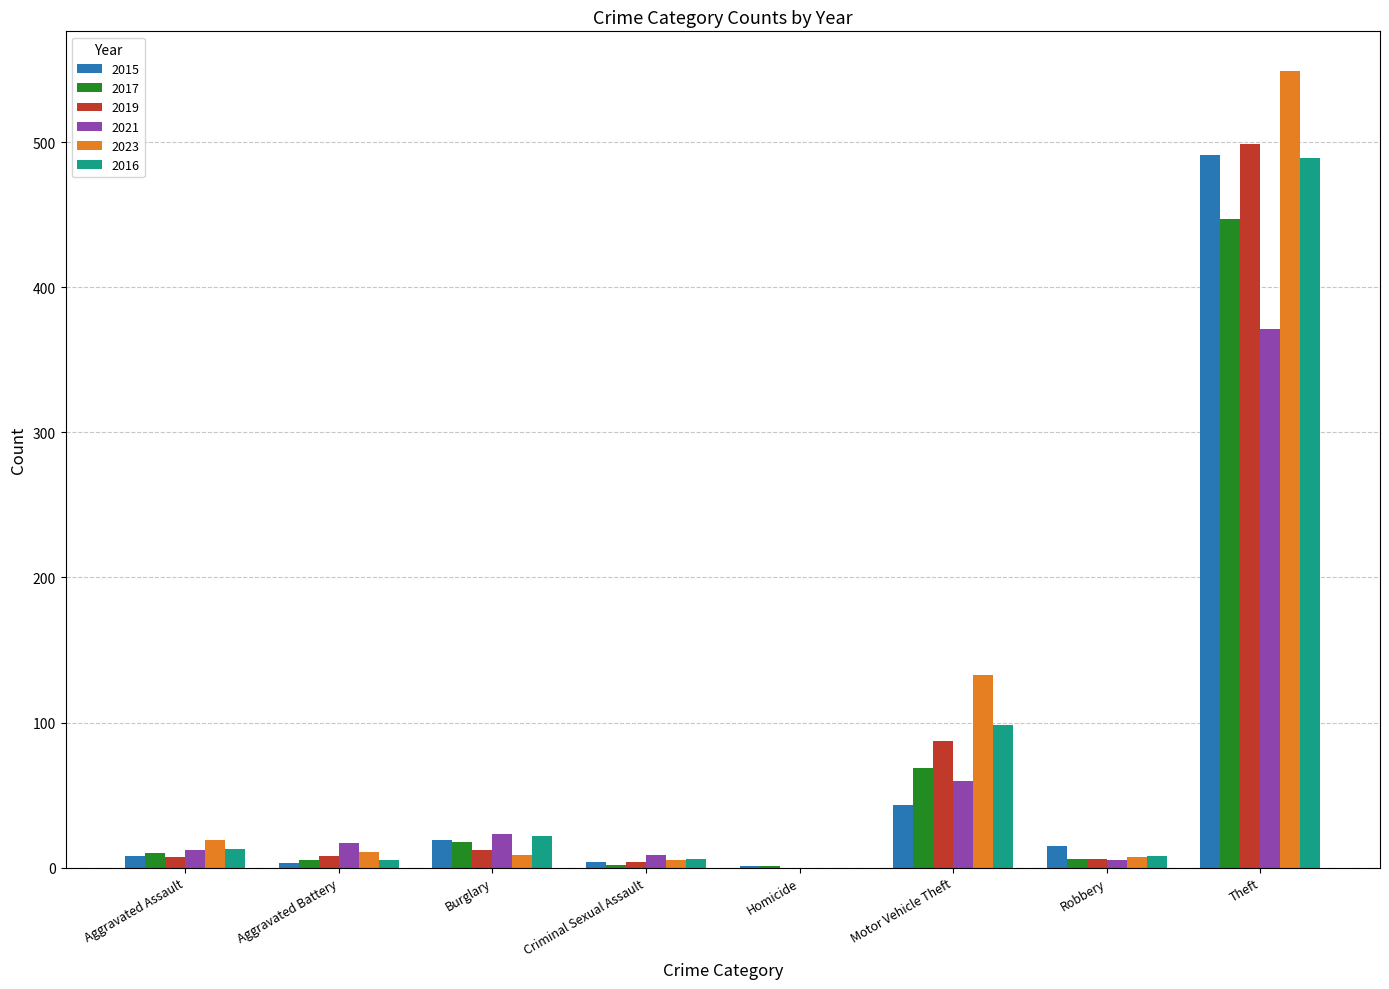

At which label is 2023 closest to 274?

Motor Vehicle Theft